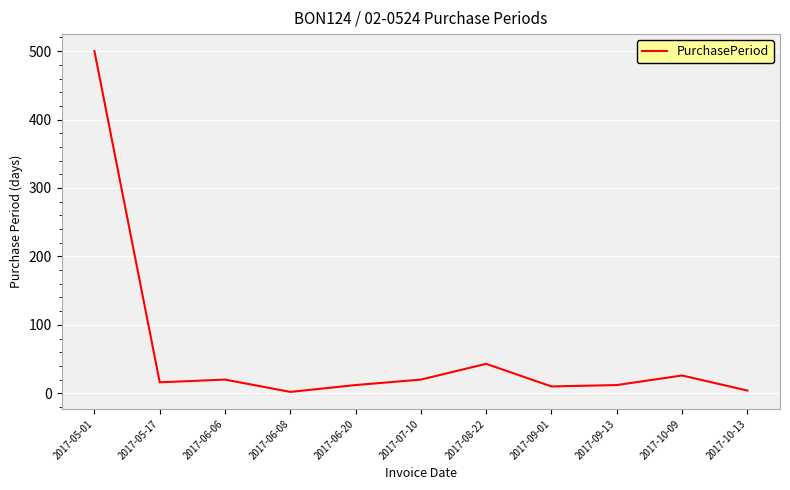

At which label is the value closest to 251?

2017-08-22